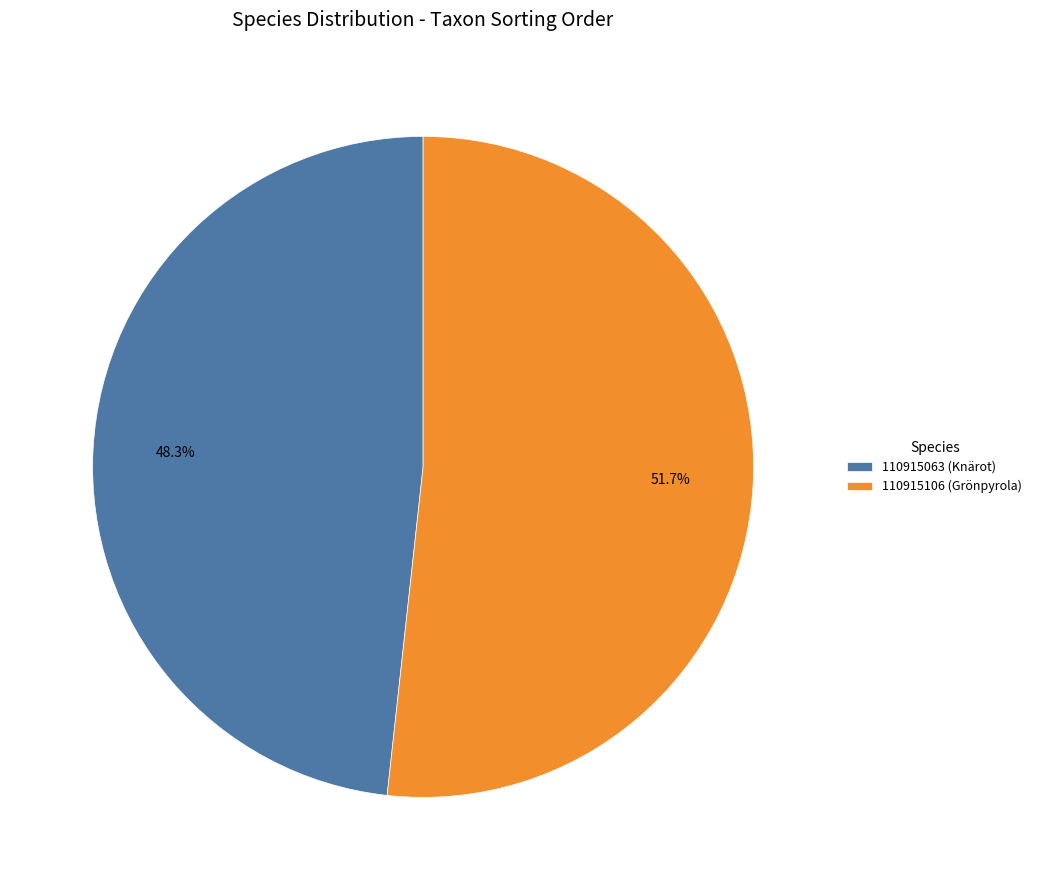

How much of the chart is everything except 110915106 (Grönpyrola)?

48.3%